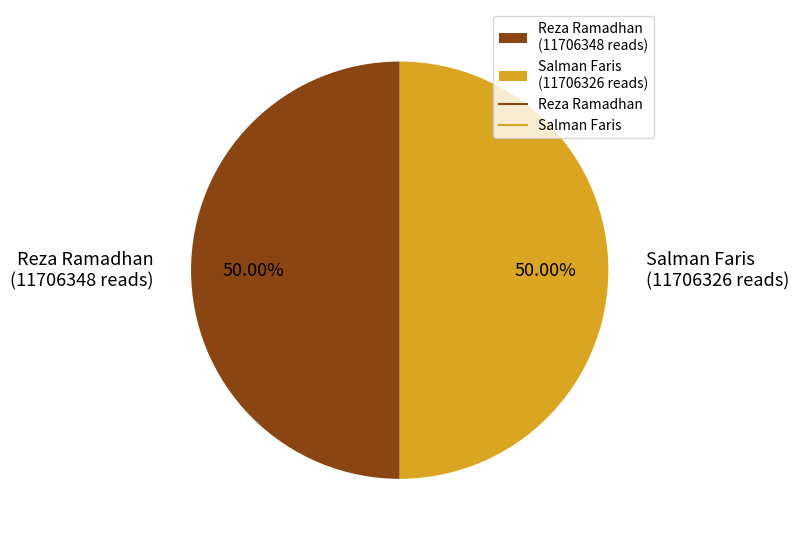

Do Salman Faris and Reza Ramadhan together represent more than half of the pie?

Yes